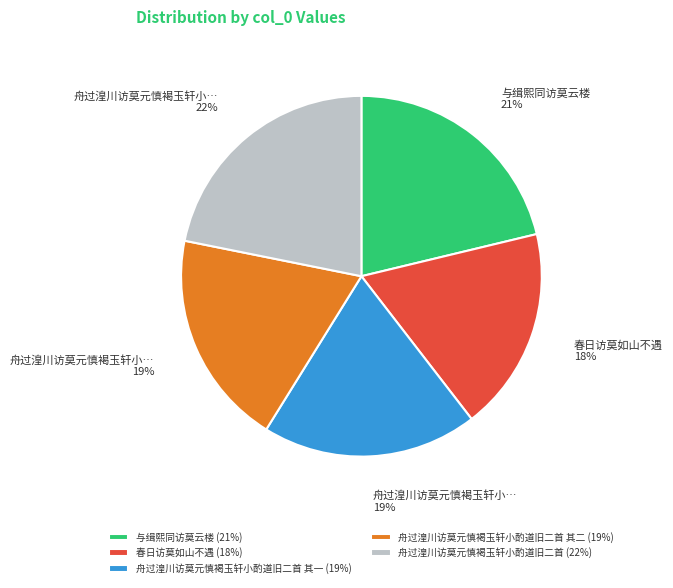

True or false: 舟过湟川访莫元慎褐玉轩小酌道旧二首 其一 (19%) accounts for 11% of the total.

False